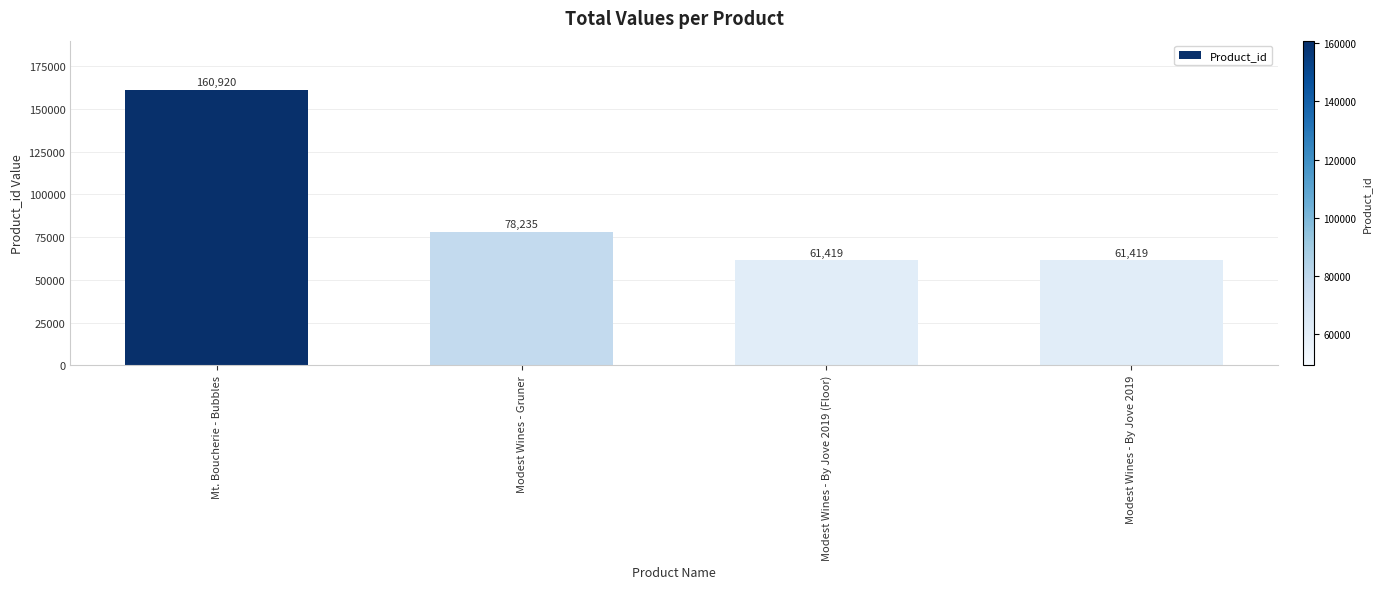

What is the minimum value shown in the chart?

61419